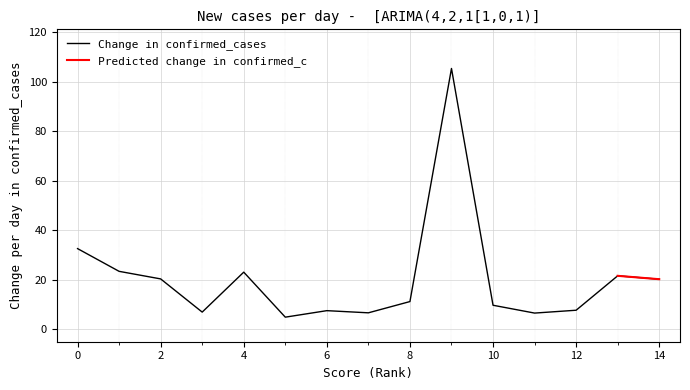

What is the value of the 2nd point from the left?

23.4